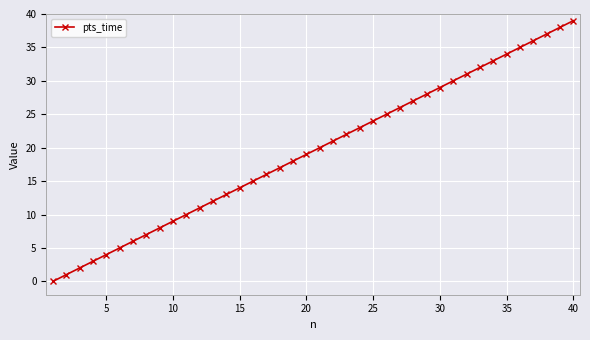

What is the sum of all values?

780